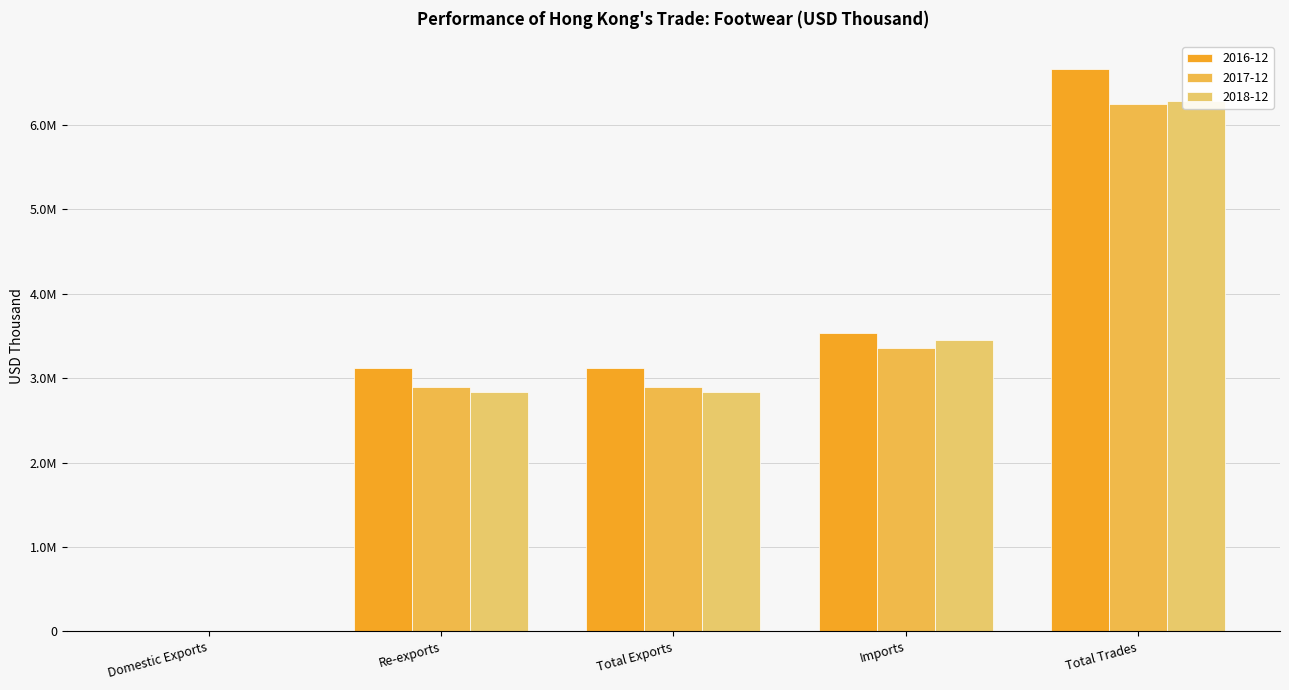

Which series has the widest spread of values?

2016-12